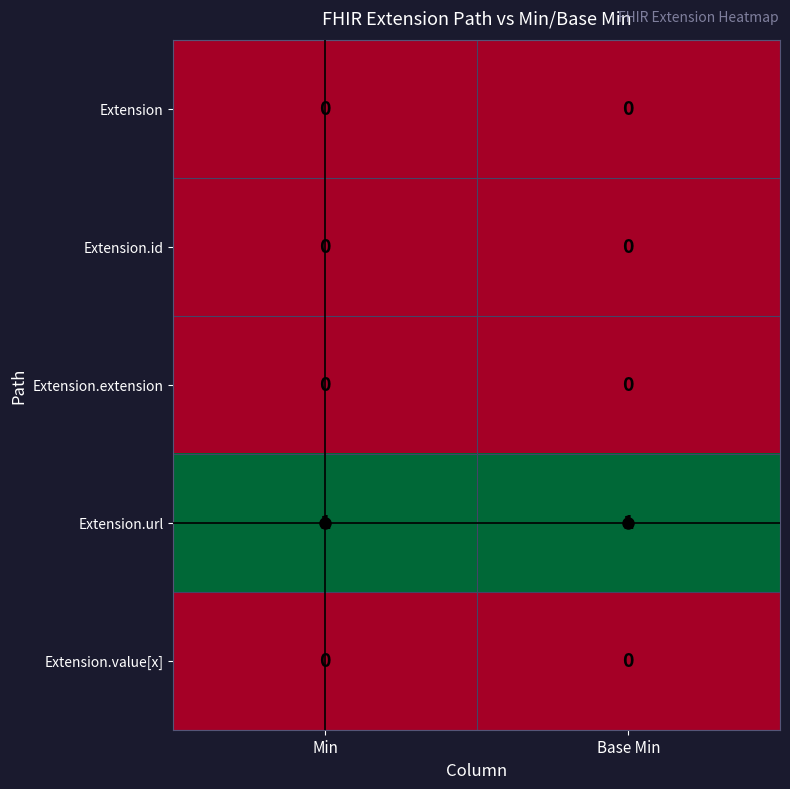

Which series has the largest total across all categories?

Extension.url